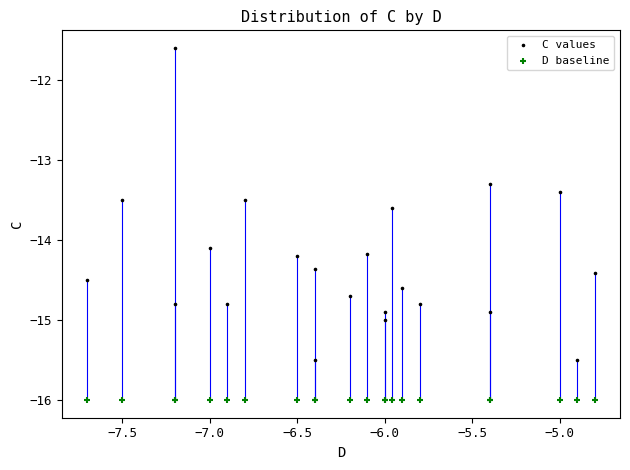

In the C values series, what Y value is closest to -13?

-13.3